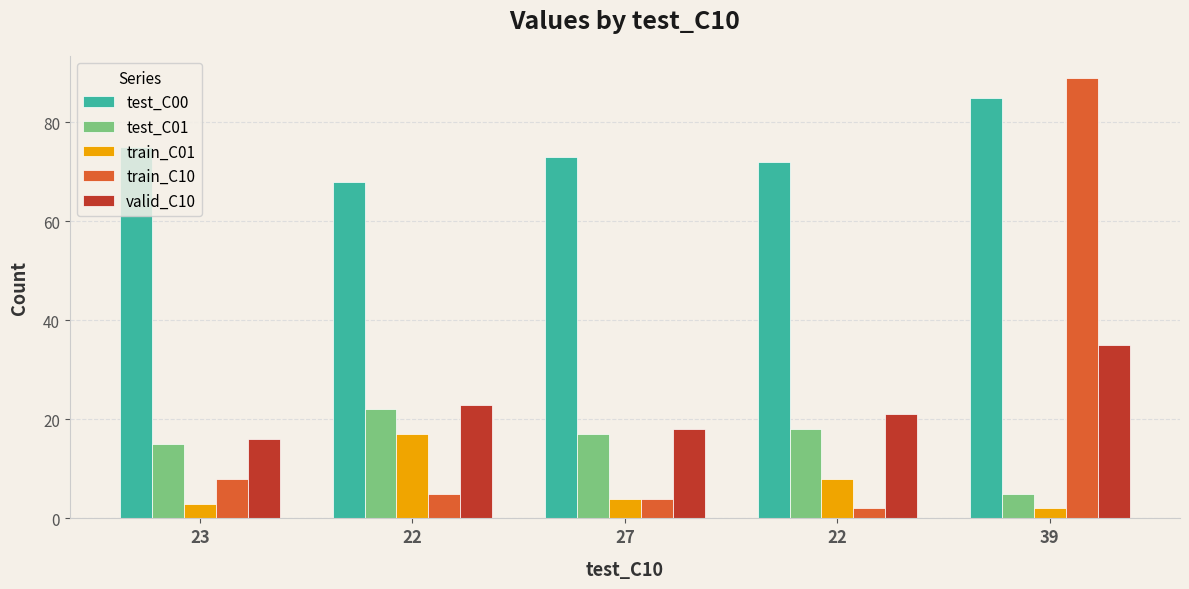

How many values in the test_C00 series are below 73?

2